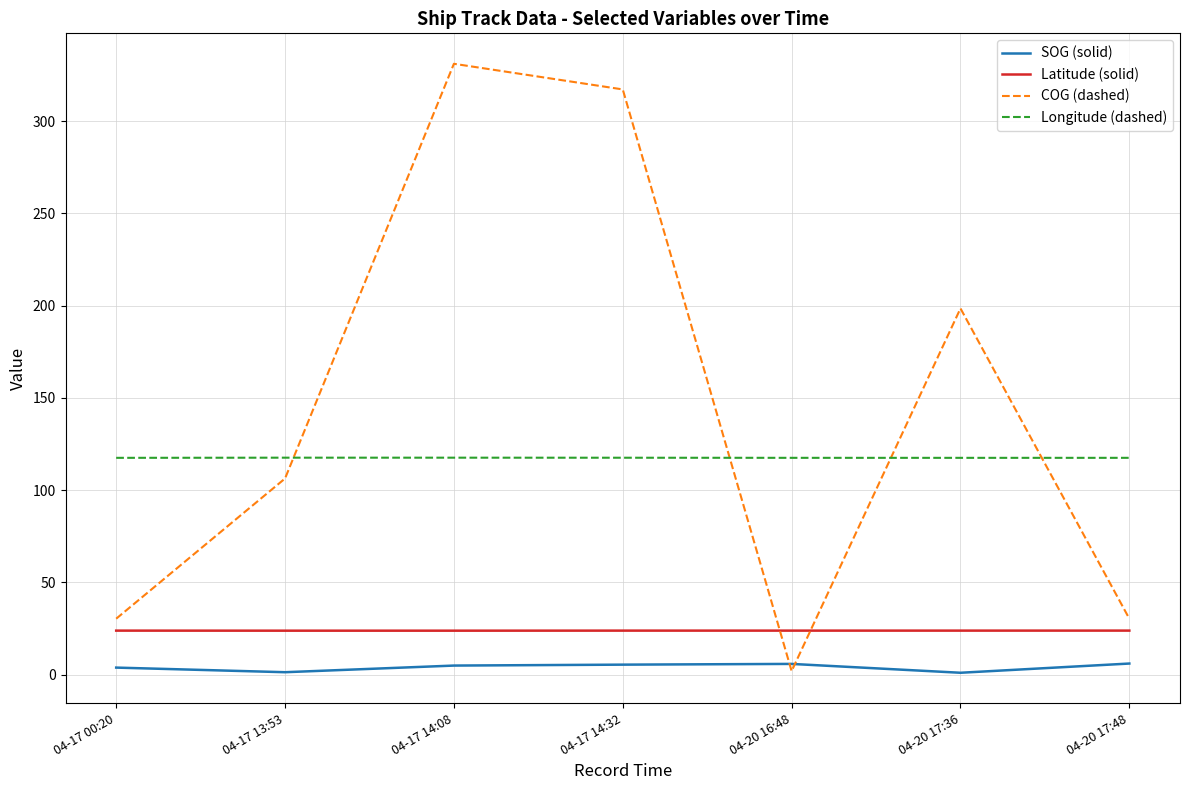

At 04-20 17:36, list the series in order from smallest to largest.

SOG (solid), Latitude (solid), Longitude (dashed), COG (dashed)